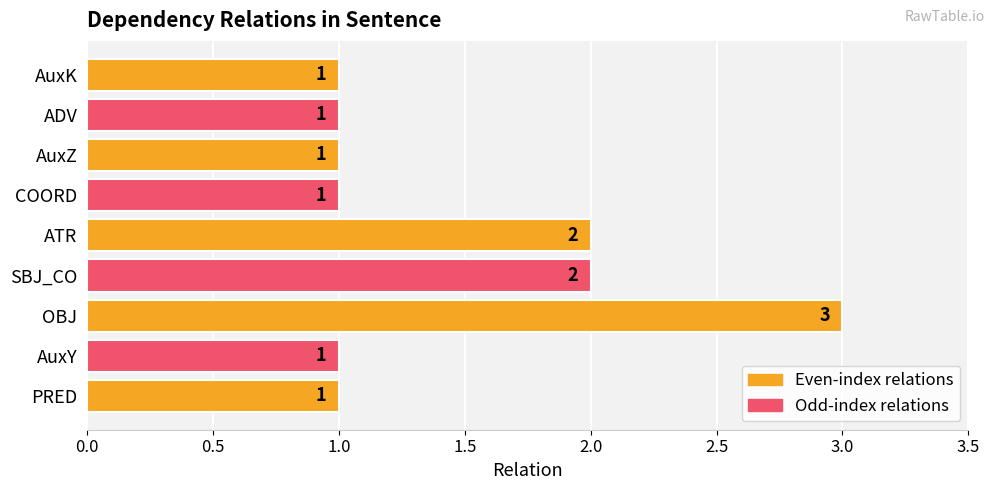

Reading bottom to top, what are all the values shown in this chart?

1	1	3	2	2	1	1	1	1